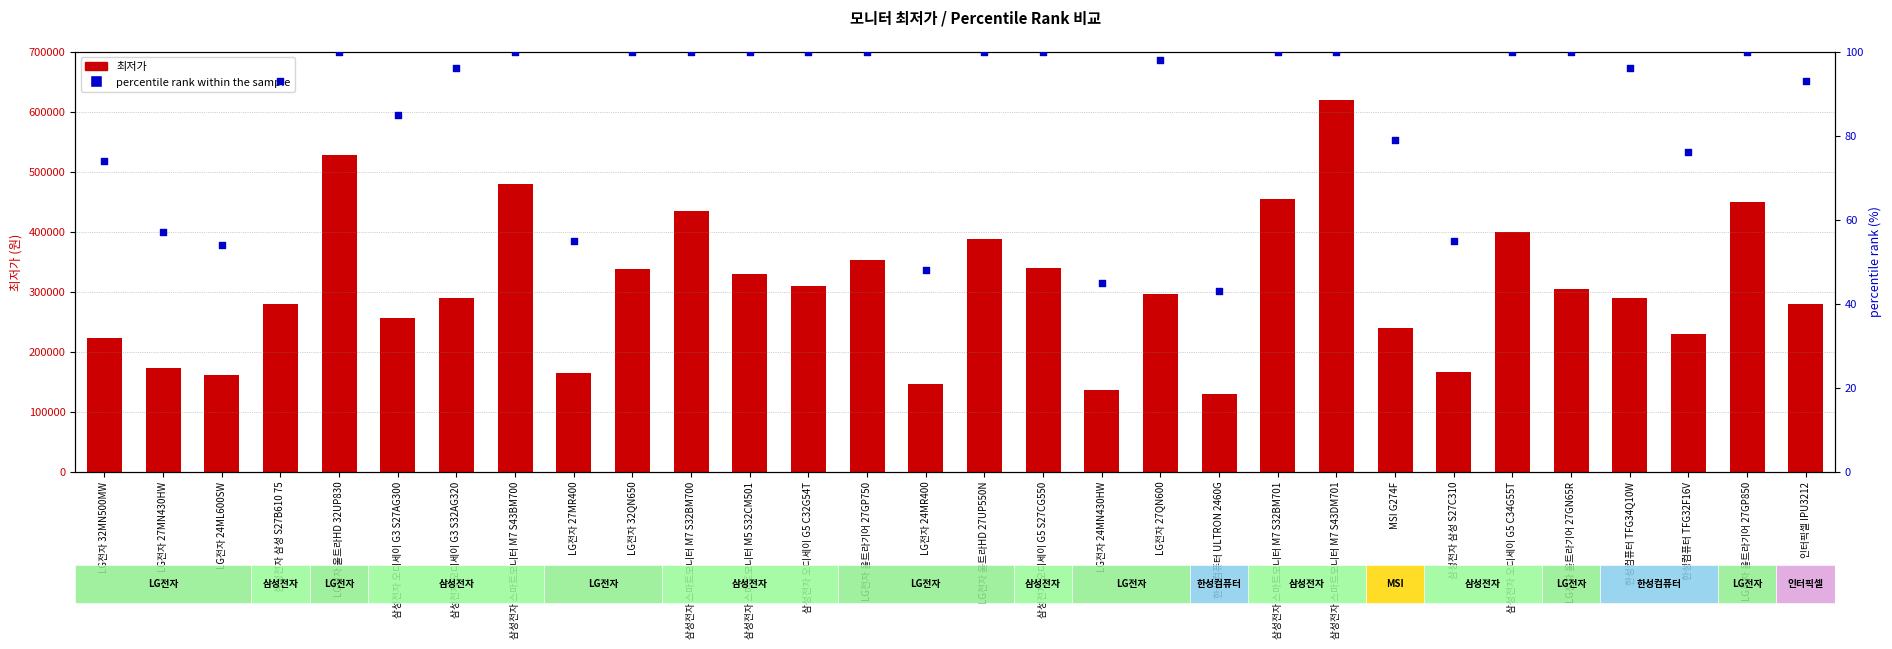

What are all the series names shown in the legend?

최저가, percentile rank within the sample